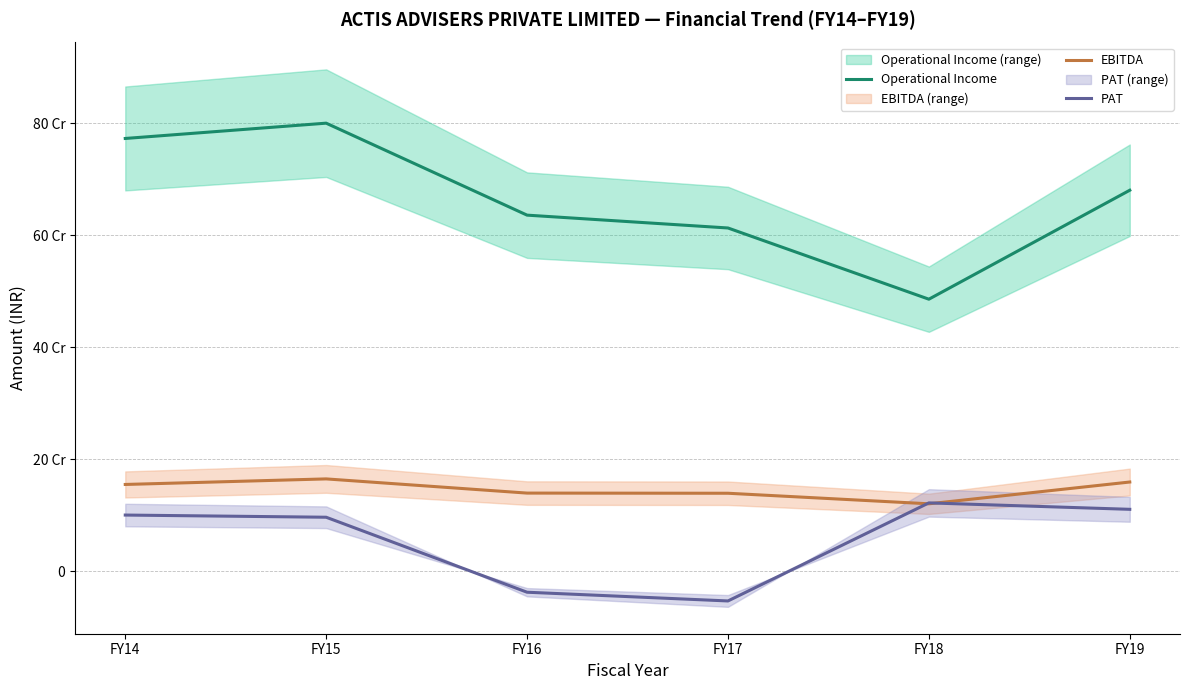

True or false: Operational Income and EBITDA intersect in this chart.

False